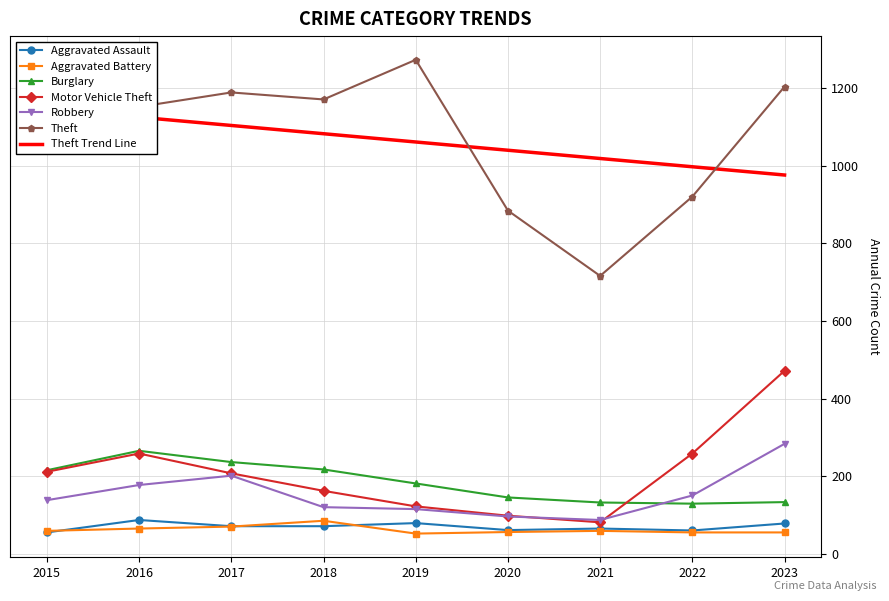

What is the sum of the Motor Vehicle Theft values at 2016 and 2020?

358